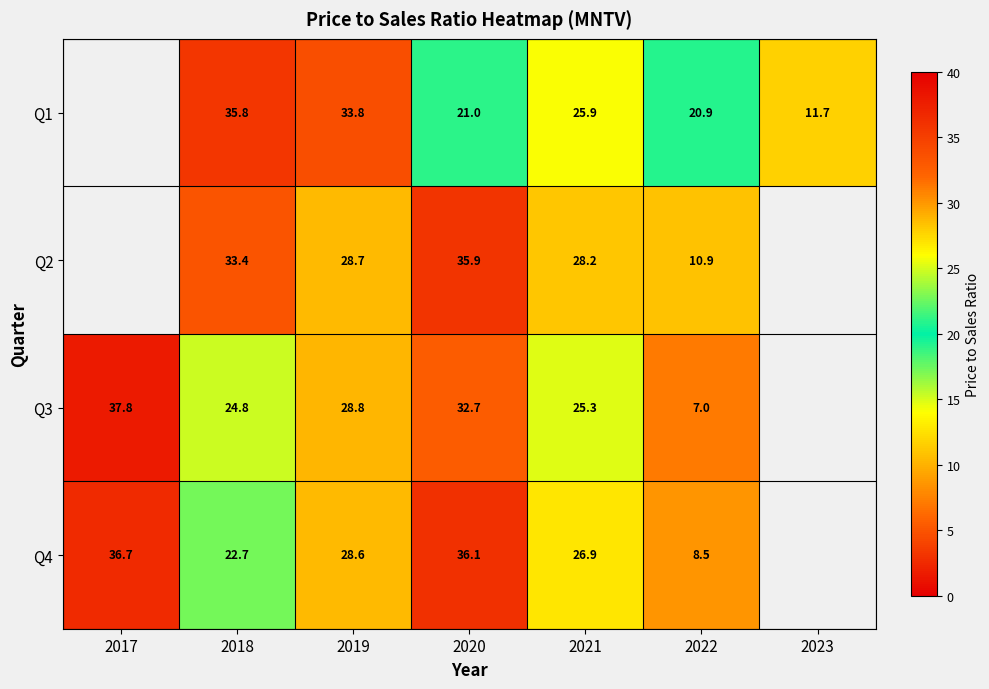

Is the value of Q1 at 2023 greater than the value of Q4 at 2019?

No